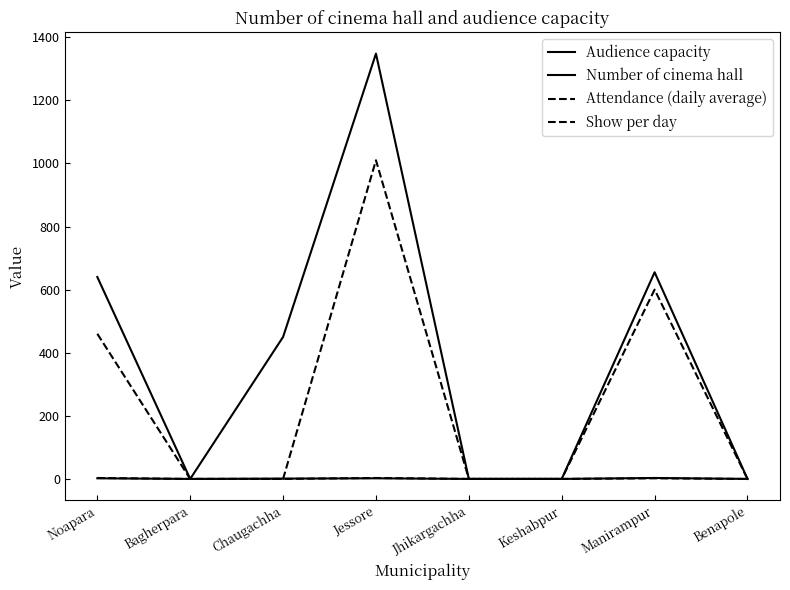

True or false: Audience capacity and Number of cinema hall cross at least once.

False